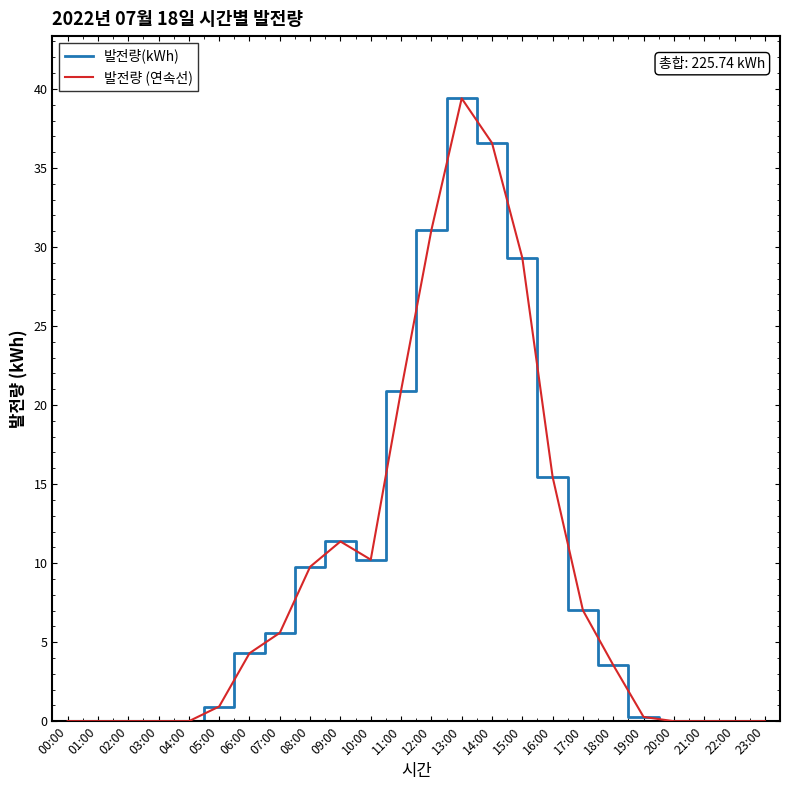

True or false: 발전량 (연속선) has a value of 23.0 at 03:00.

False